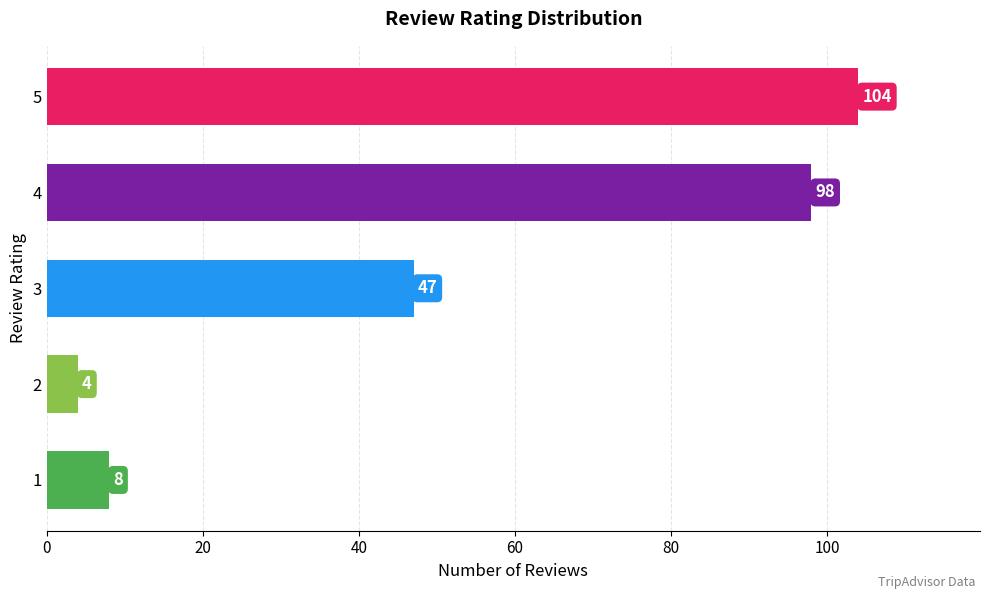

Where is the data nearest to the value 54?

3